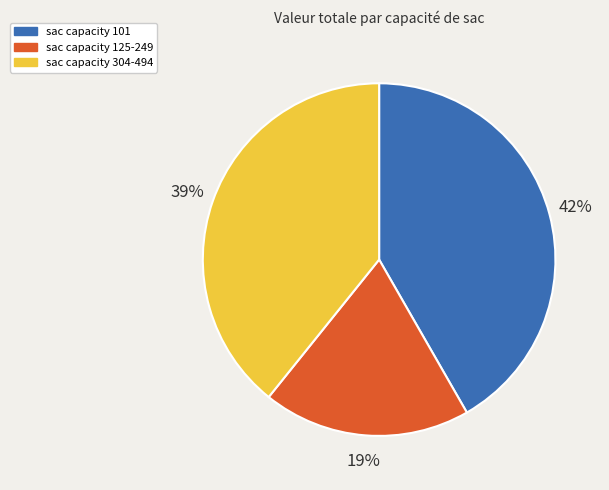

Is the sum of sac capacity 101 and sac capacity 125-249 greater than half?

Yes